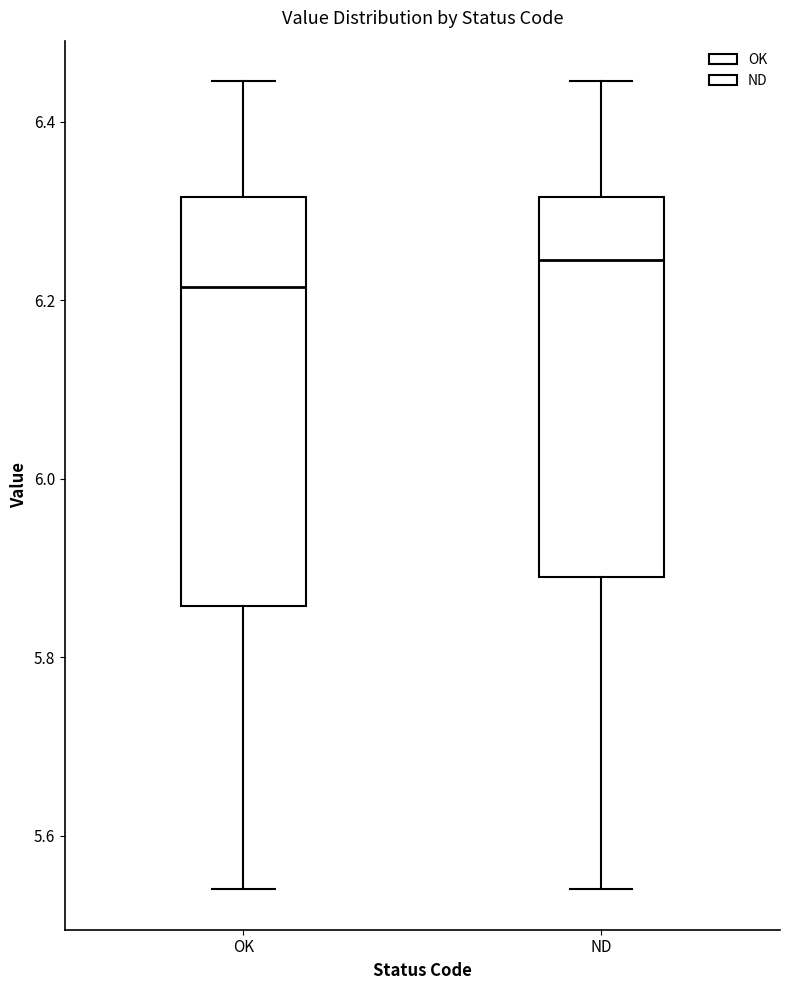

Reading left to right, read every box against the y-axis: the position of its median line, the range the box covers, and the ends of its whiskers. The values are not printed on the chart, so give them approximately, as read against the axis.

OK: median 6.22, box 5.86 to 6.32, whiskers 5.54 to 6.44
ND: median 6.24, box 5.90 to 6.32, whiskers 5.54 to 6.44